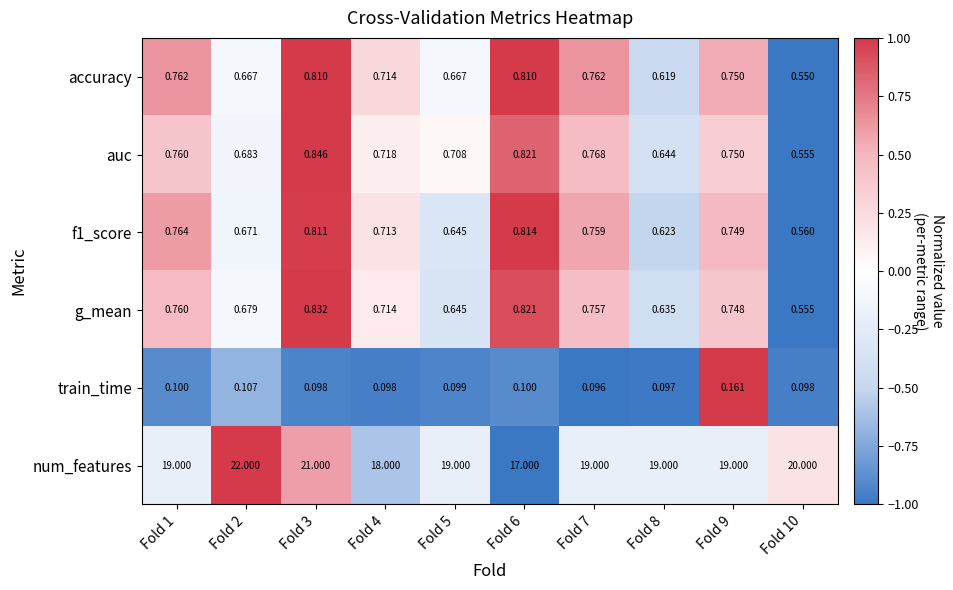

Is the value of num_features at Fold 4 greater than the value of auc at Fold 2?

Yes